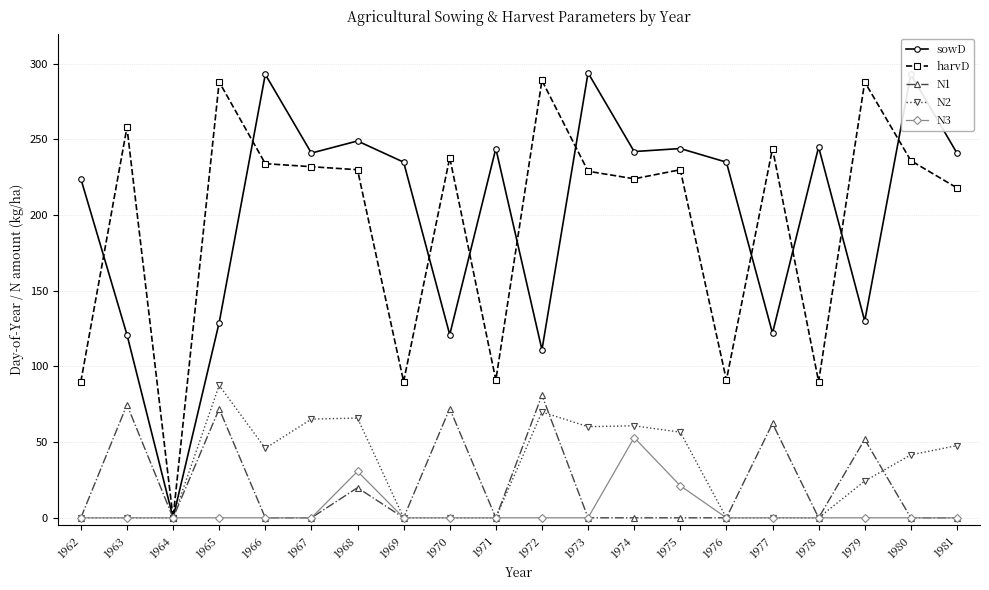

What is the difference between the maximum and minimum values in the sowD series?

294.0